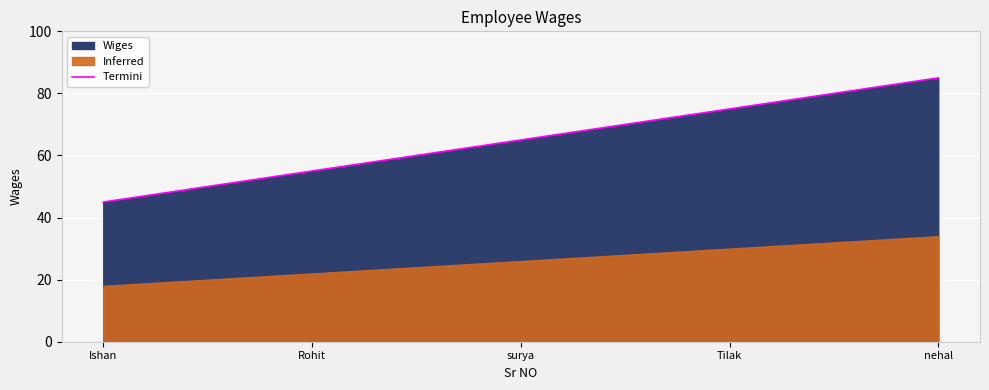

Which category has the highest value in the Termini series?

nehal